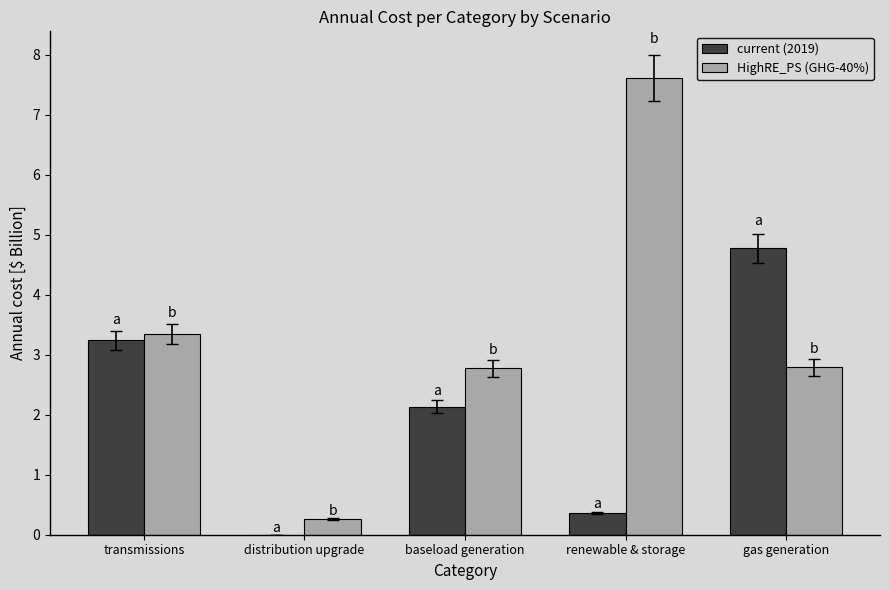

What is the sum of all current (2019) values?

10.5